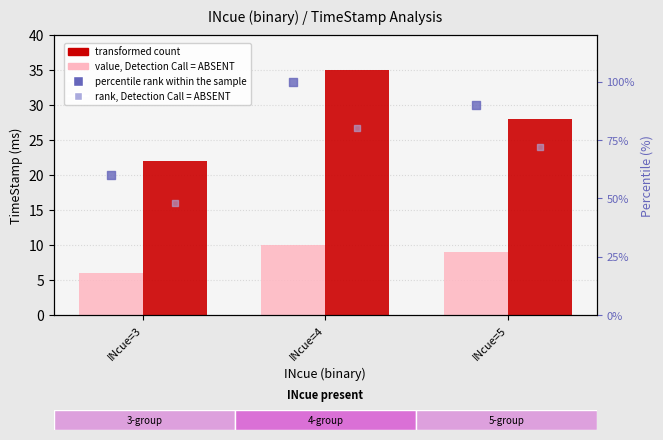

Which series has the largest Y range (max minus min)?

percentile rank within the sample